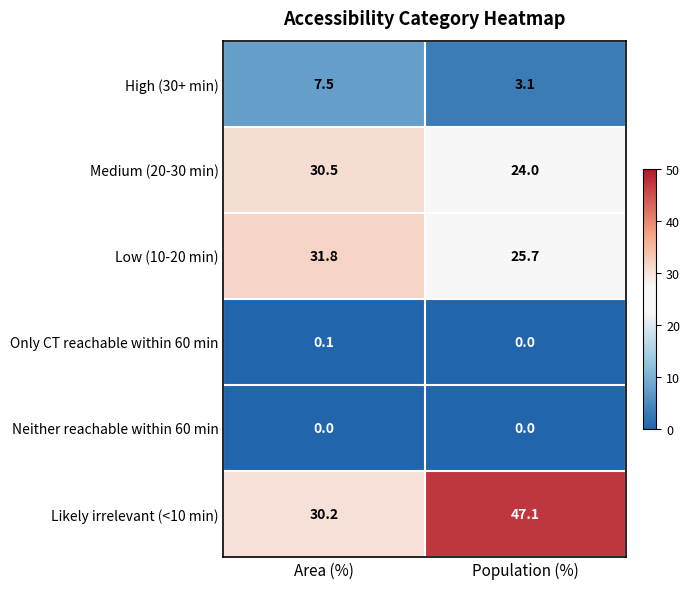

The Medium (20-30 min) series shows 24.0 at Population (%). True or false?

True